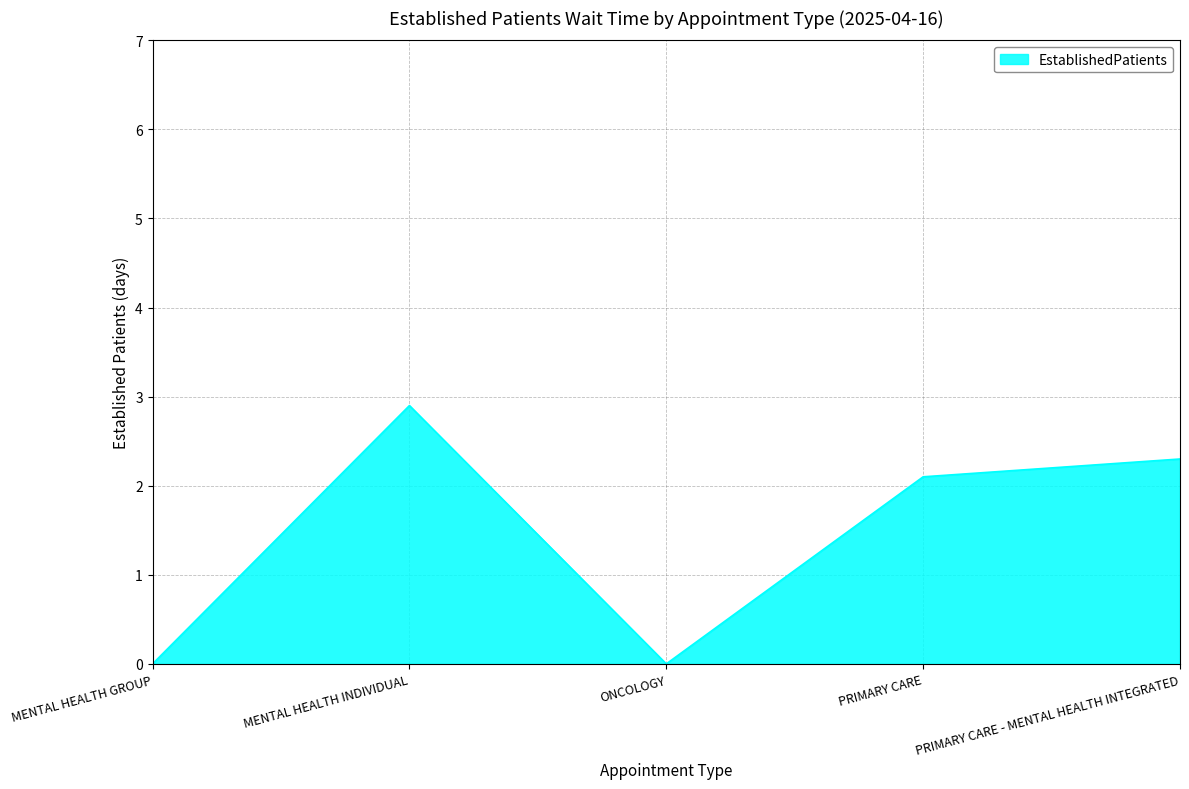

Where does the data first go above 2?

MENTAL HEALTH INDIVIDUAL